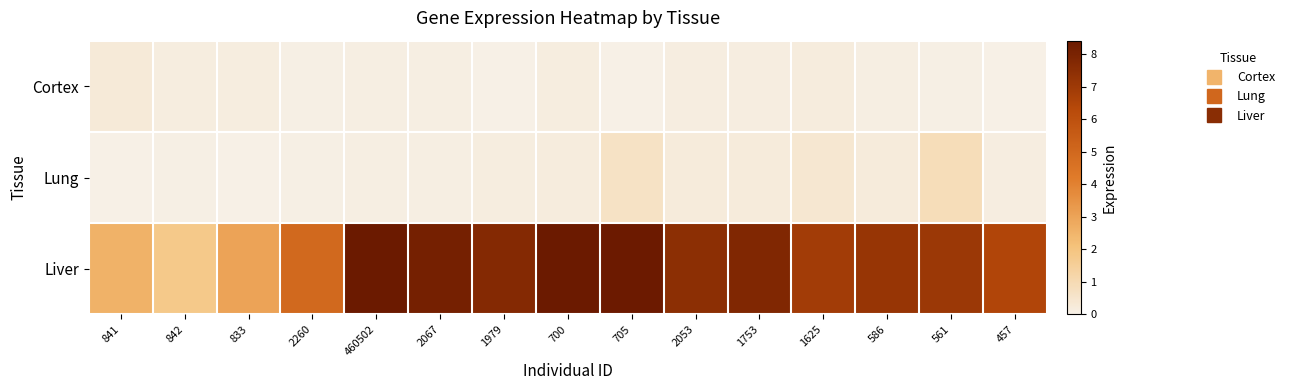

Rank the series at 1753 from lowest to highest value.

Cortex, Lung, Liver